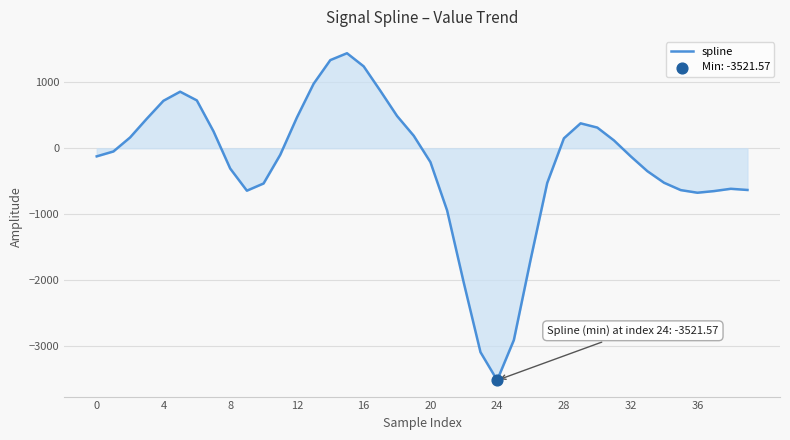

What is the maximum value shown in the chart?

1442.7